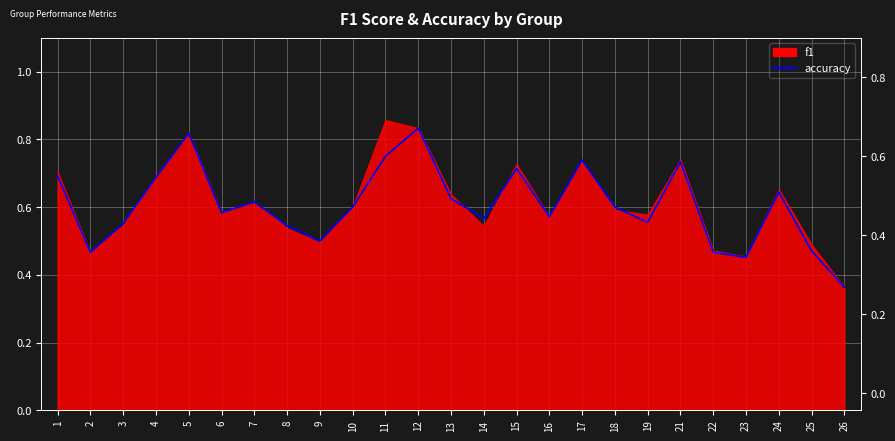

What is the sum of the values at 25 and 16?

1.0